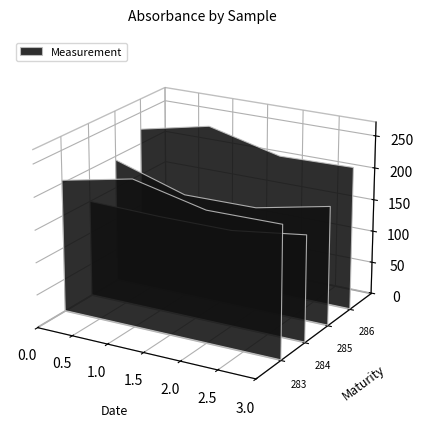

Reading left to right, list all the values displayed in this chart.

283=204.6	283=227.1	283=201.6	283=202.6	284=150.2	284=147.7	284=148.2	284=163.9	285=194.3	285=159.5	285=160.5	285=184.0	286=223.2	286=246.7	286=219.3	286=221.7